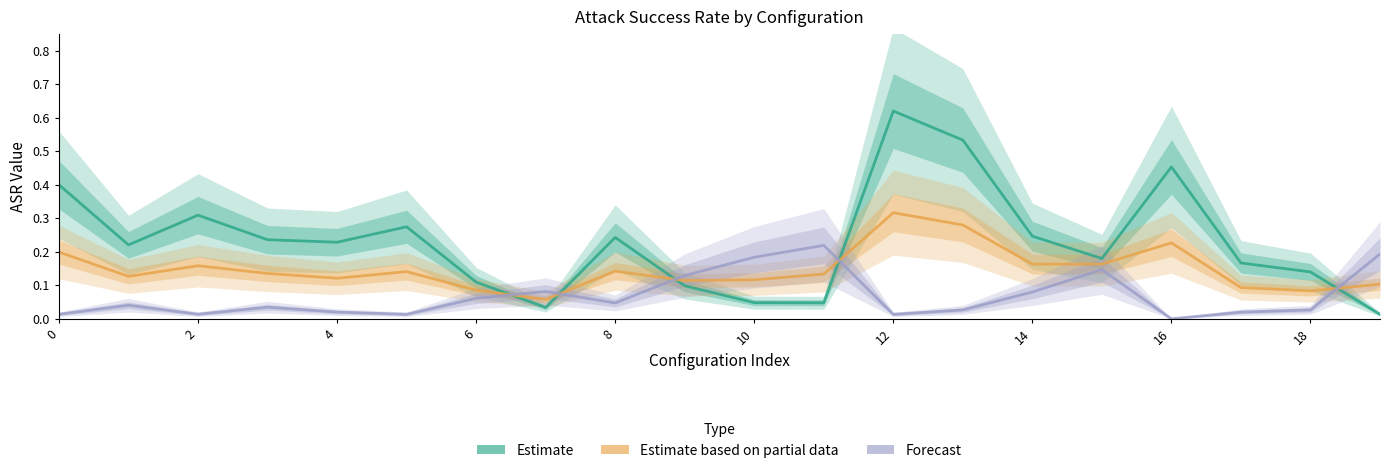

Which series has the largest total across all categories?

Estimate